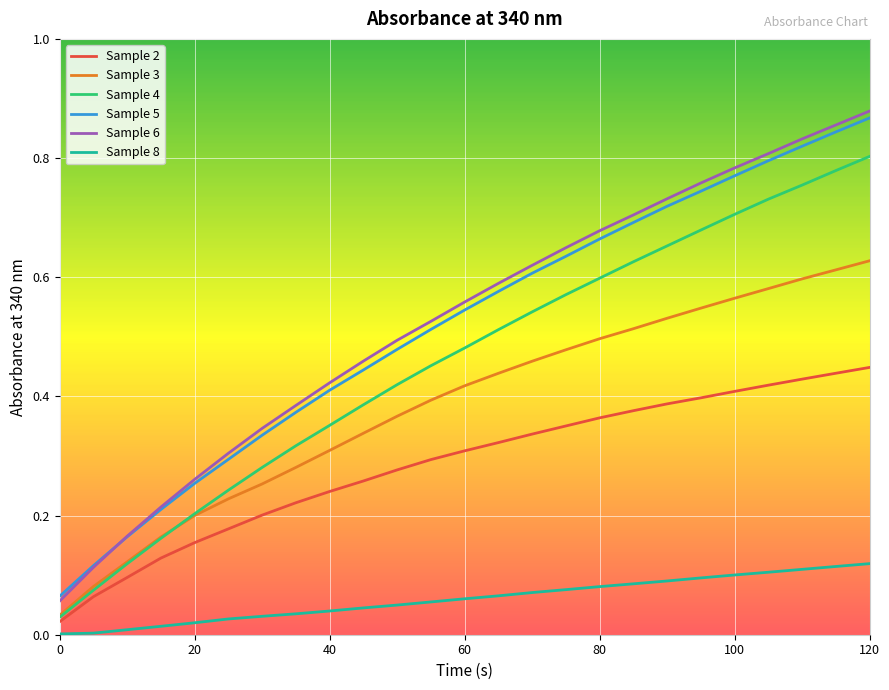

True or false: Sample 6 and Sample 8 intersect in this chart.

False